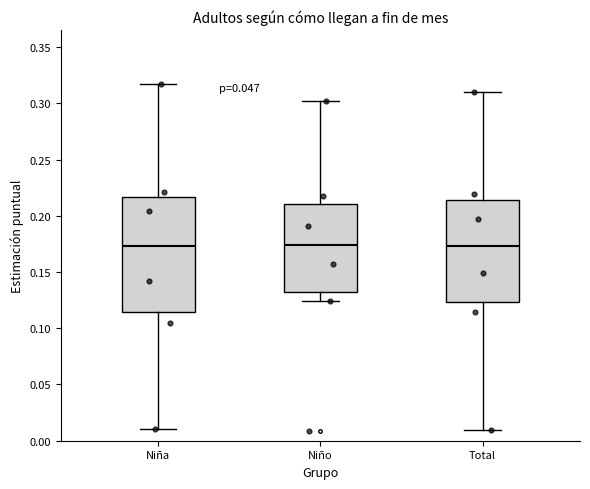

Which box is the tallest, from its lower edge to its upper edge?

Niña